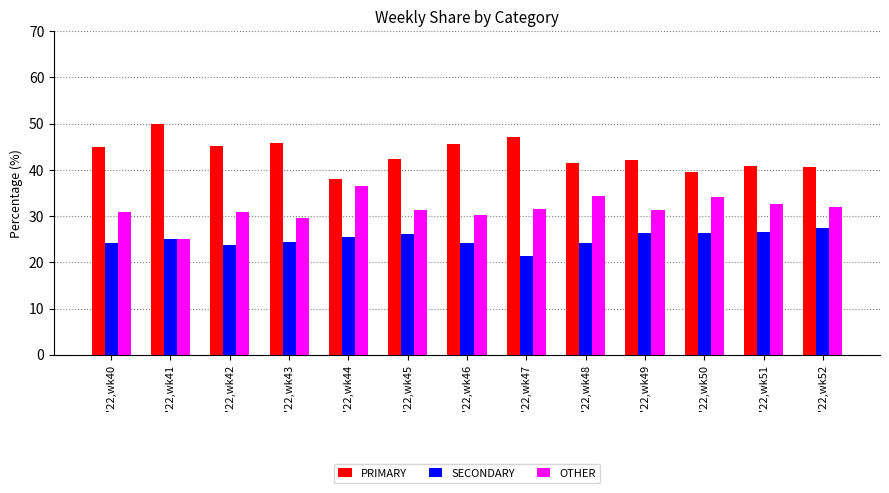

What is the highest value of the PRIMARY series?

50.0